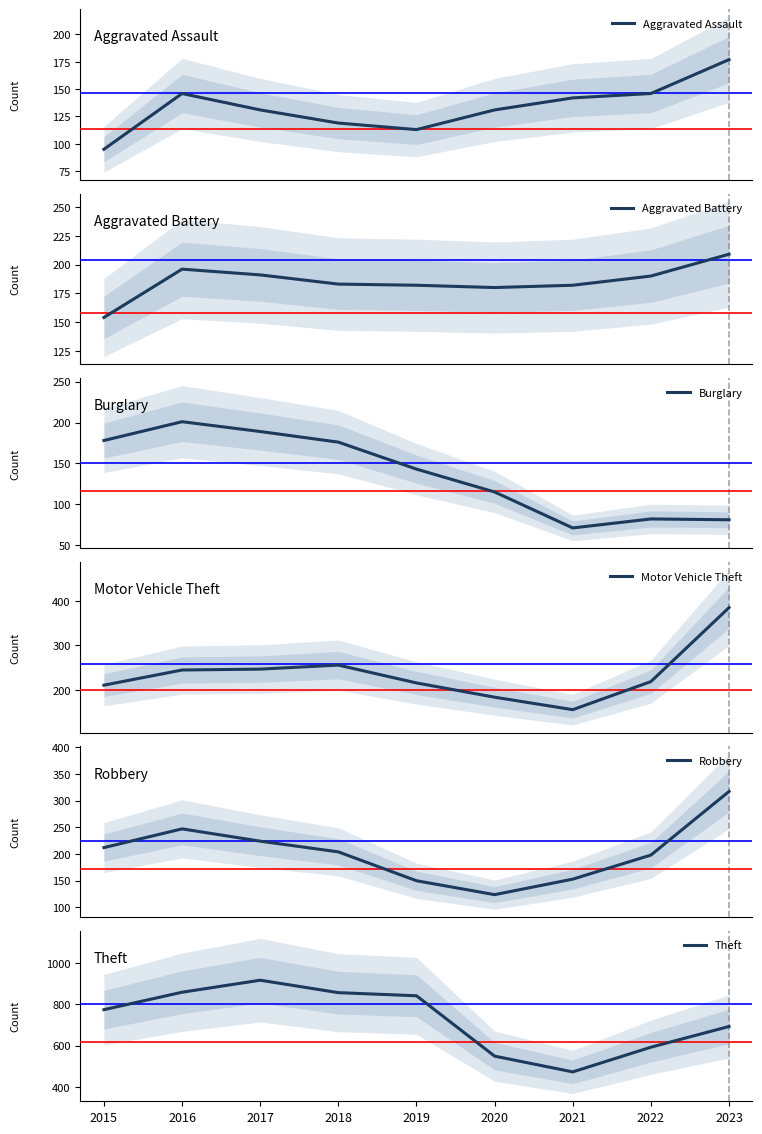

At which category does Burglary reach its first local peak?

2016